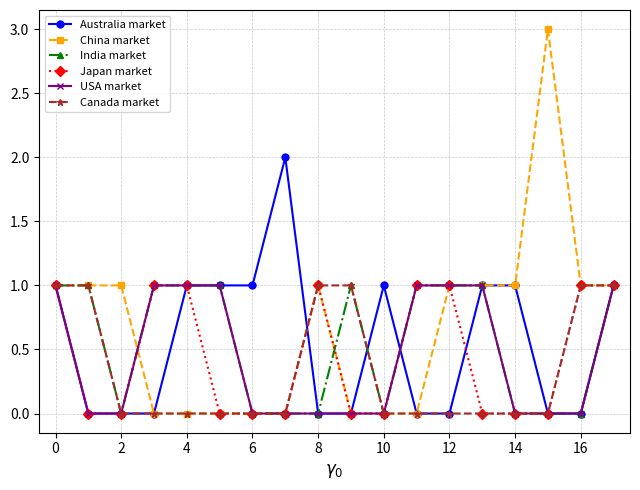

Which series has the largest range (max minus min)?

China market